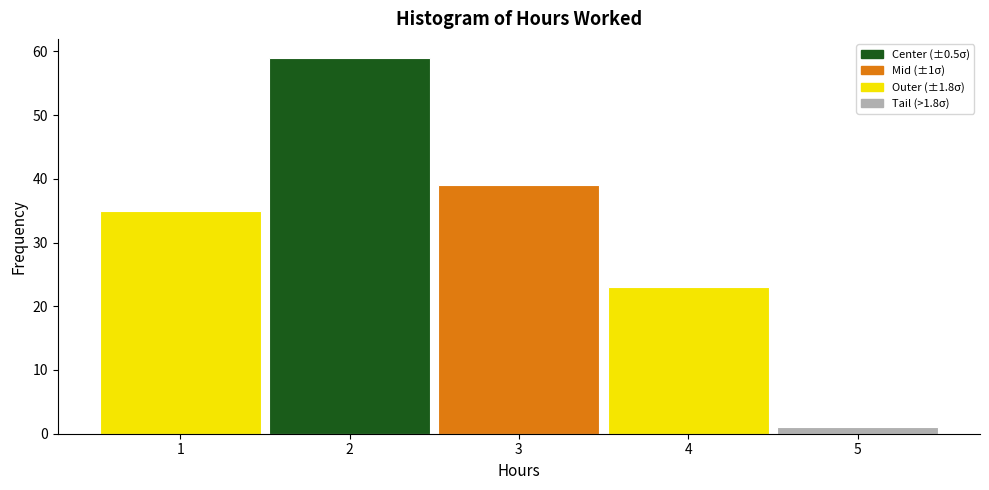

Which range on the x-axis has the tallest bar?

1.5 to 2.5